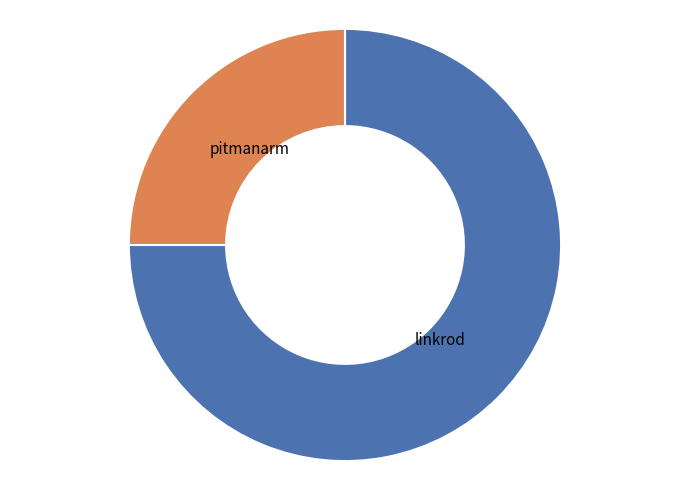

Is there any slice that represents more than half of the pie?

Yes